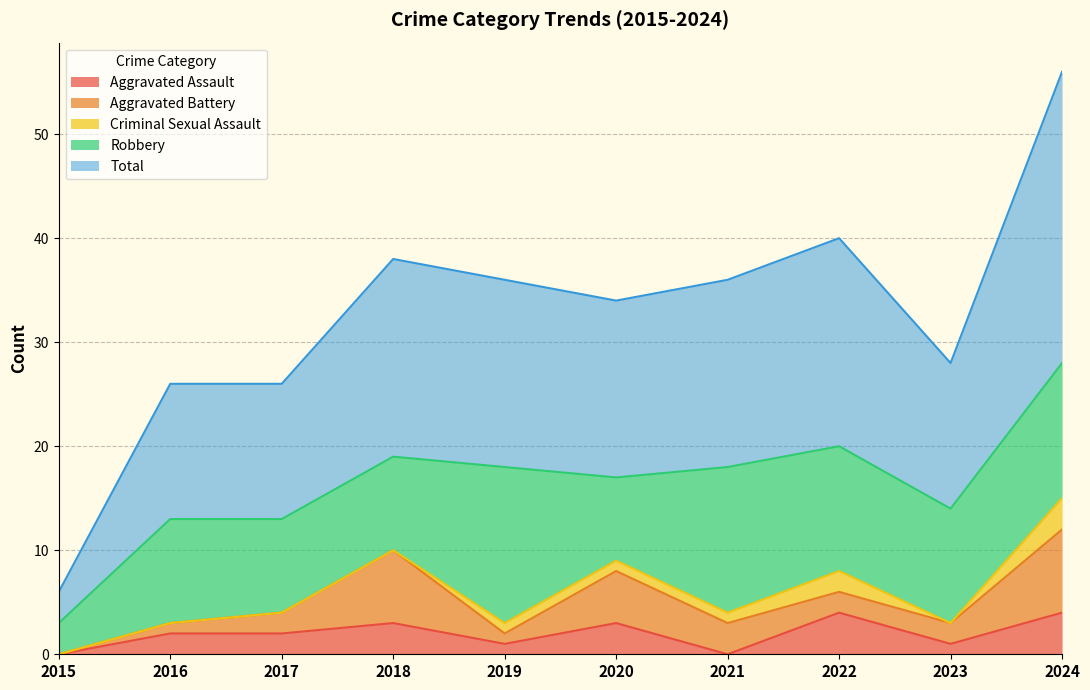

What is the spread (max minus min) of values at 2022?

18